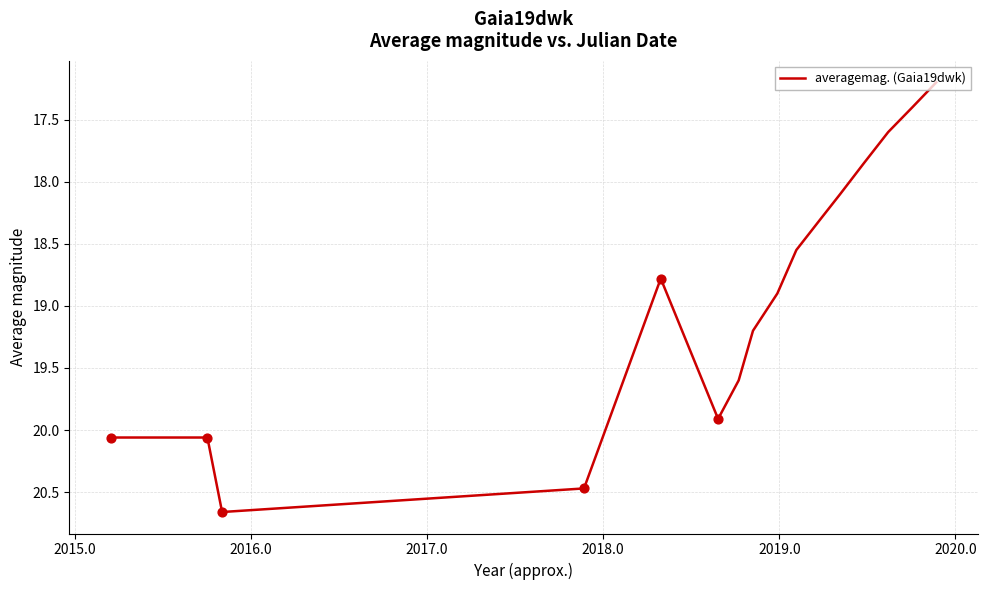

What is the difference between the maximum and minimum values?

3.5